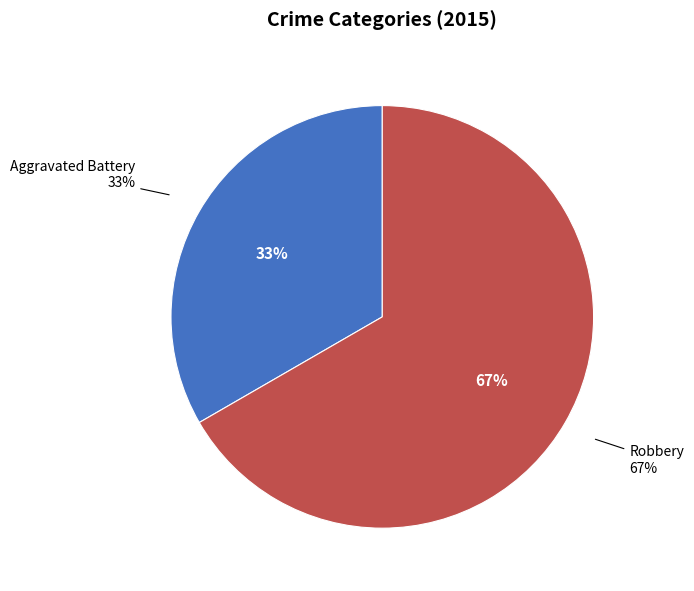

To the nearest percent, what is the average slice percentage?

50%